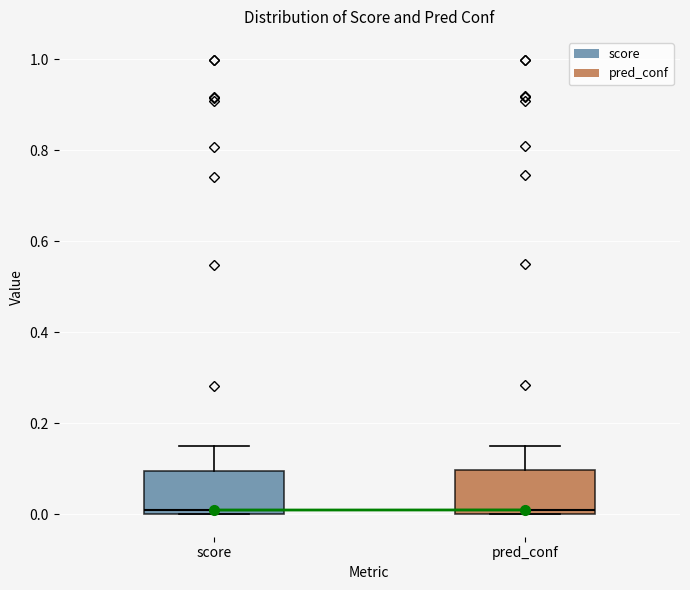

Reading left to right, transcribe this box plot: for each box, give where its median line is, the range the box spans, and where its two whiskers end, as read against the y-axis. The values are not printed on the chart, so give them approximately, as read against the axis.

score: median 0.00 (just above the box's lower edge), box 0.00 to 0.10, whiskers 0.00 to 0.14
pred_conf: median 0.00 (just above the box's lower edge), box 0.00 to 0.10, whiskers 0.00 to 0.16